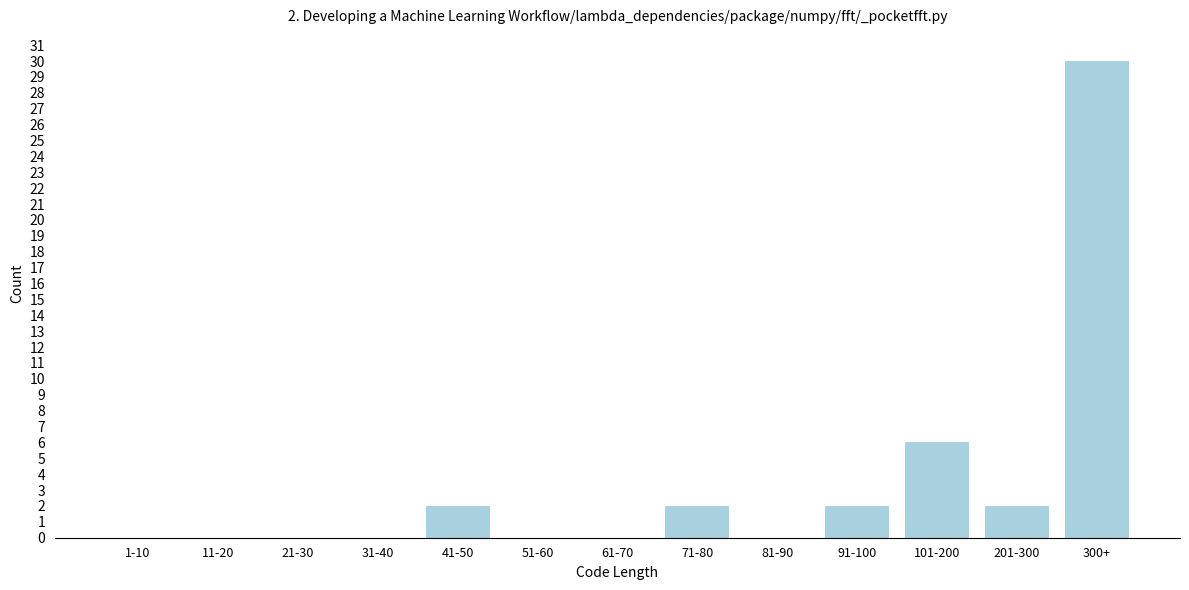

Reading left to right, list all the values displayed in this chart.

1-10=0	11-20=0	21-30=0	31-40=0	41-50=2	51-60=0	61-70=0	71-80=2	81-90=0	91-100=2	101-200=6	201-300=2	300+=30